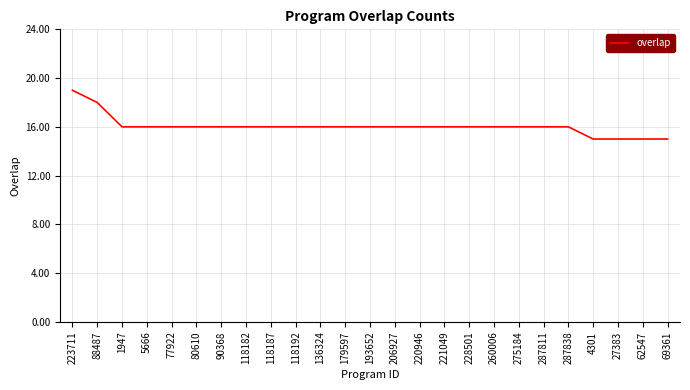

What position from the left is 4301?

22